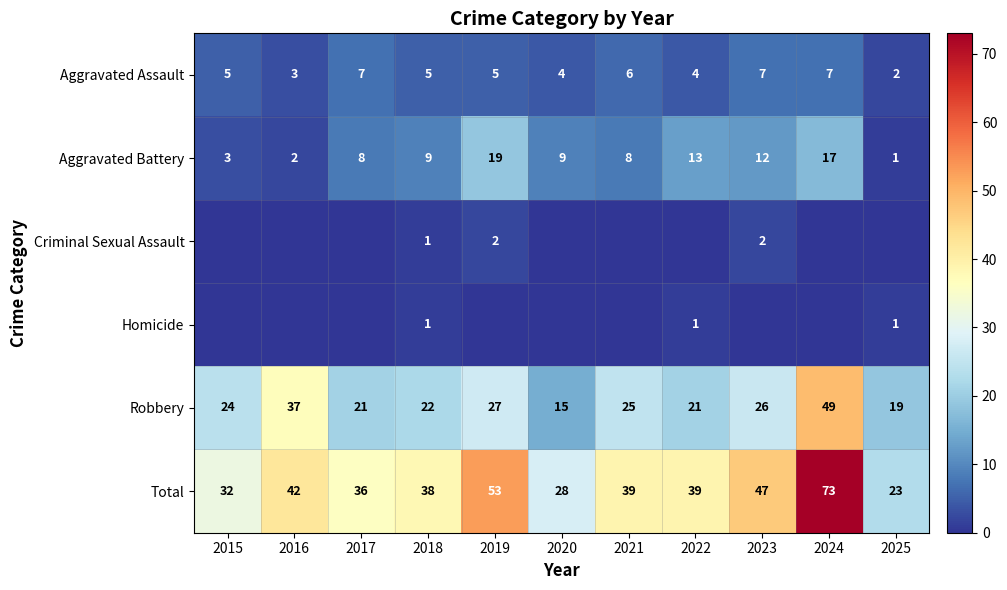

What is the sum of the Aggravated Assault values at 2021 and 2022?

10